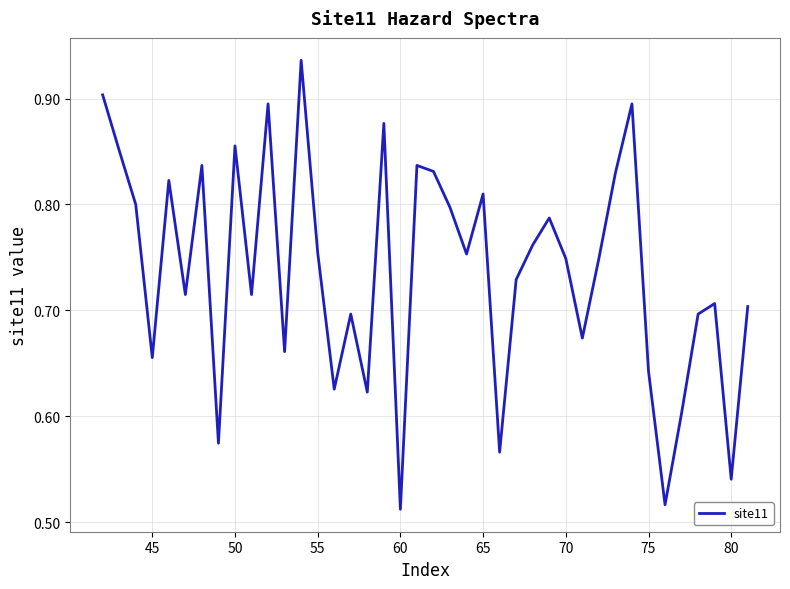

What is the difference between the maximum and minimum values?

0.4